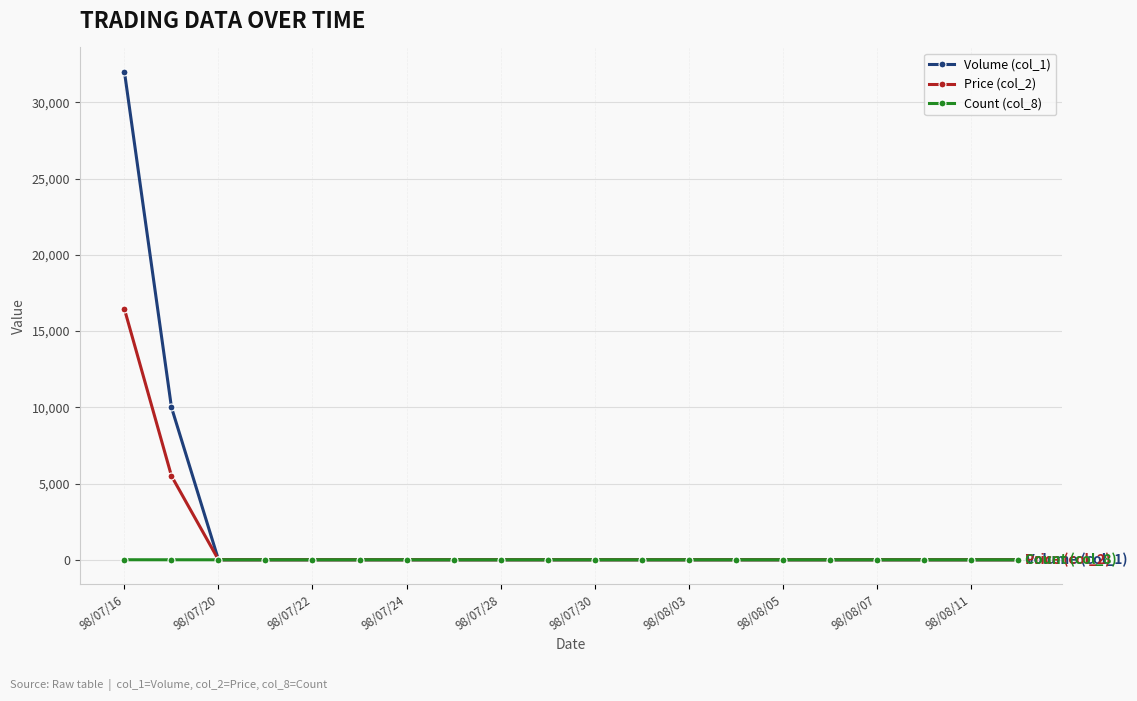

What is the difference between the maximum and minimum values in the Count (col_8) series?

2